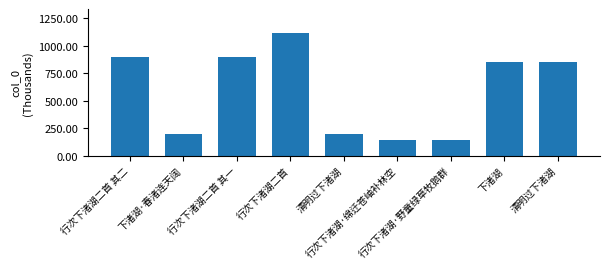

How many values are below 854?

4